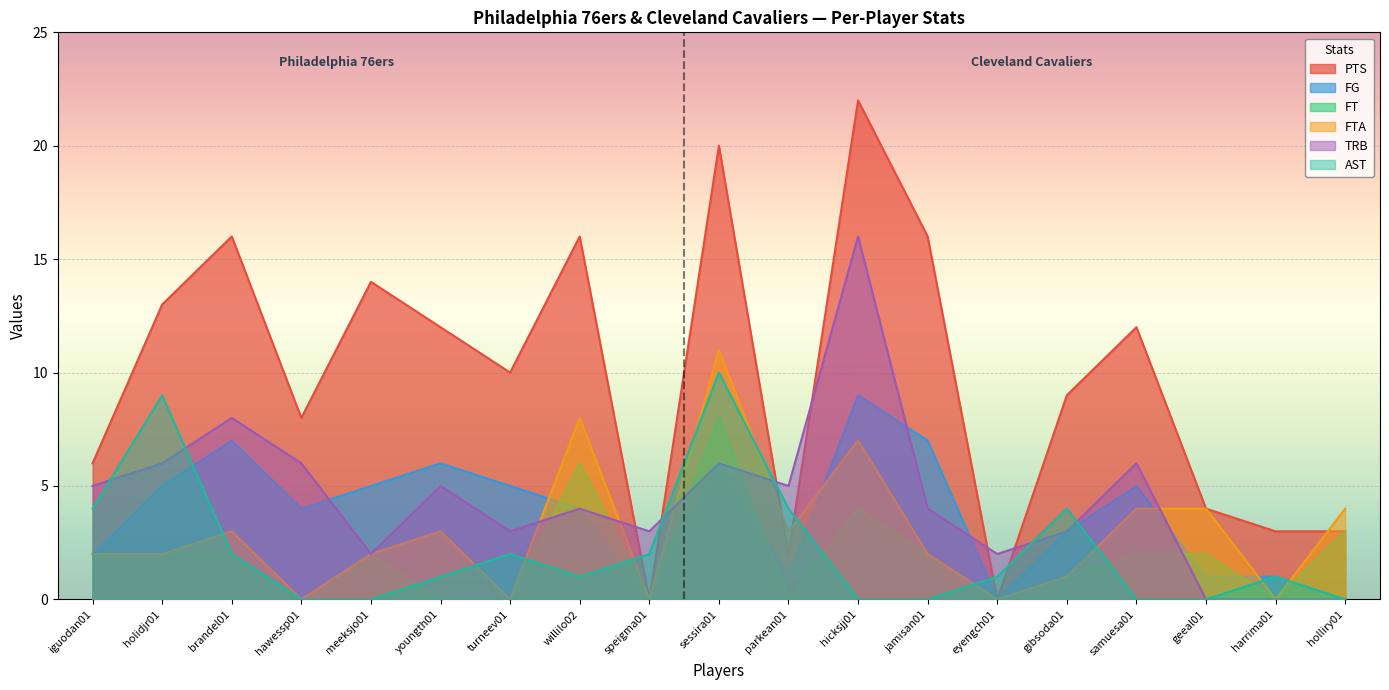

True or false: PTS has a value of 8 at hawessp01.

True